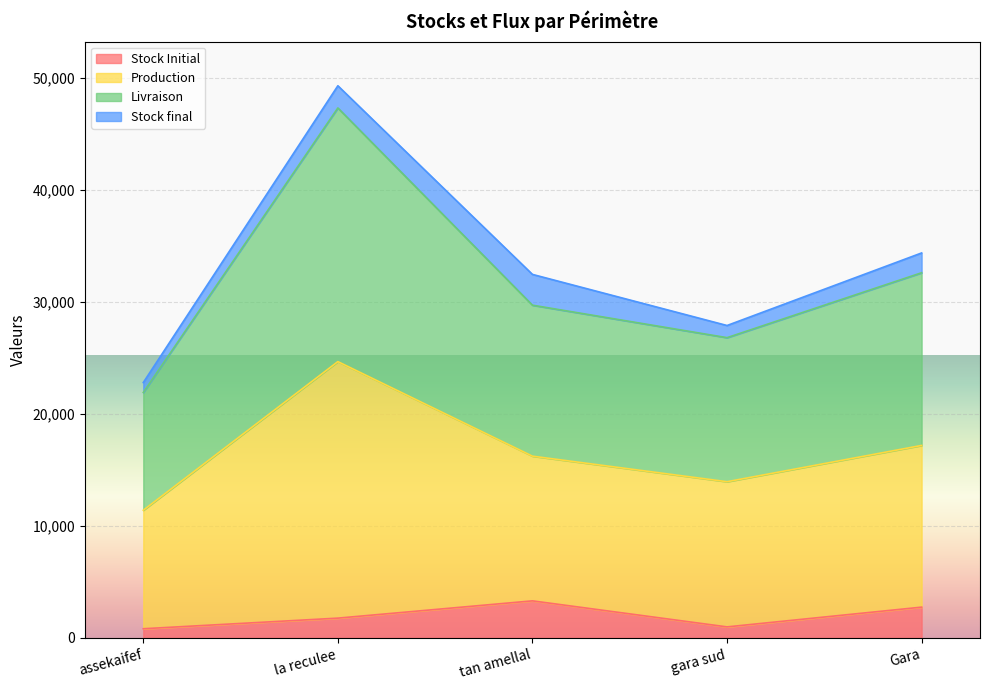

At which category is the sum across all series the highest?

la reculee